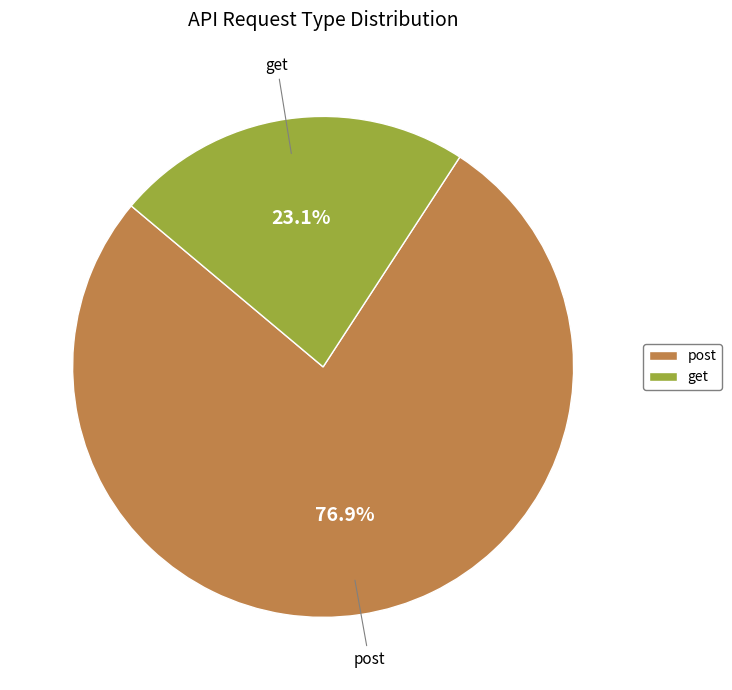

Which category has the biggest portion of the pie?

post